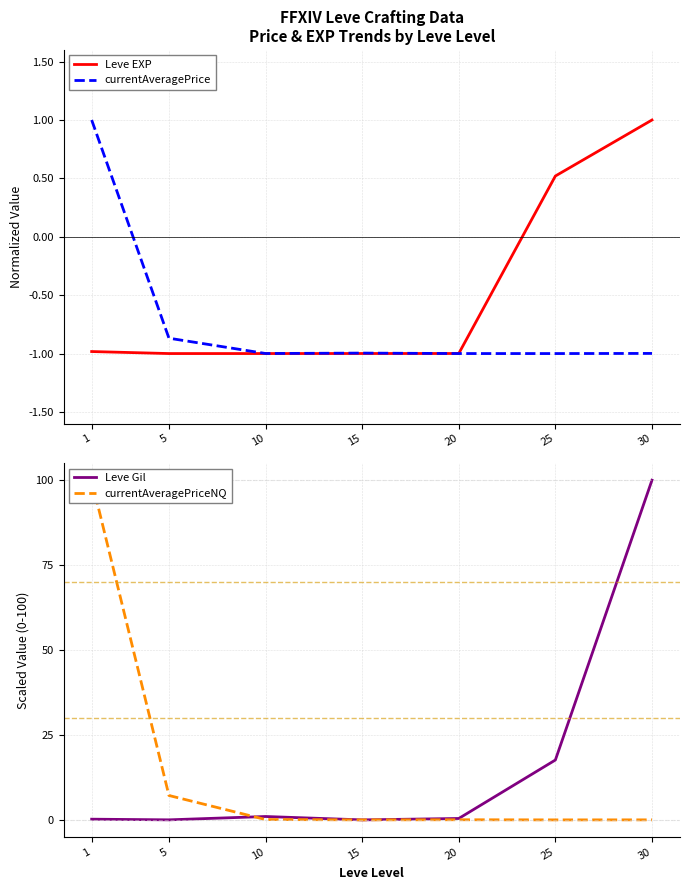

How many lines are shown in the chart?

4